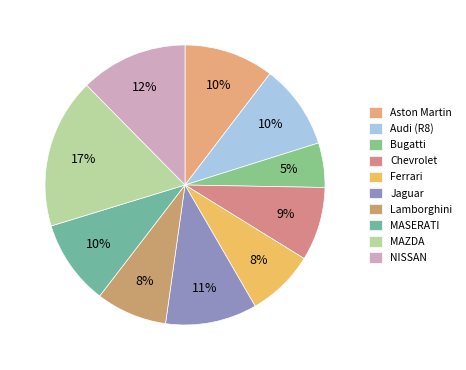

To the nearest percent, what is the difference between the largest and smallest slice percentages?

12%